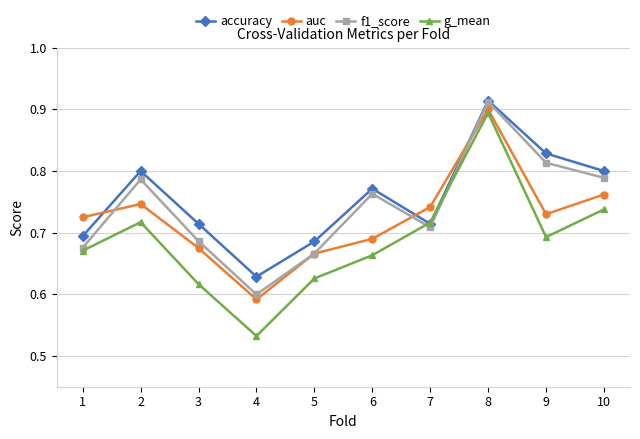

How many lines are shown in the chart?

4